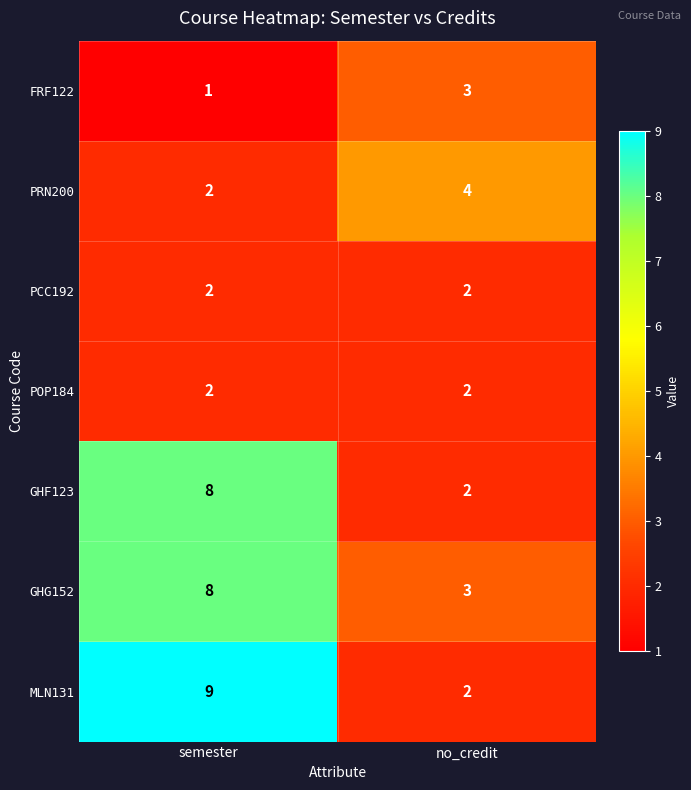

Which series has the largest range (max minus min)?

MLN131